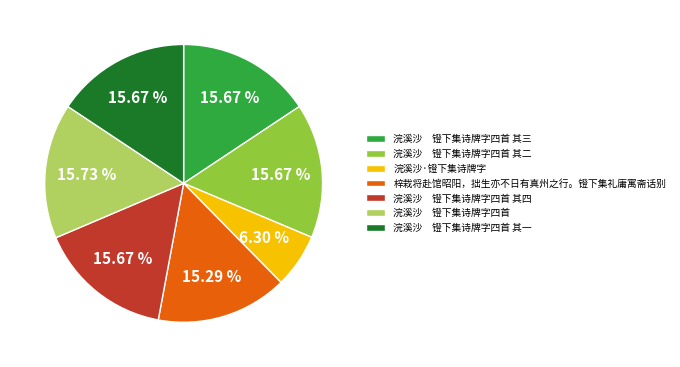

Do 浣溪沙 镫下集诗牌字四首 其一 and 浣溪沙 镫下集诗牌字四首 其四 together represent more than half of the pie?

No